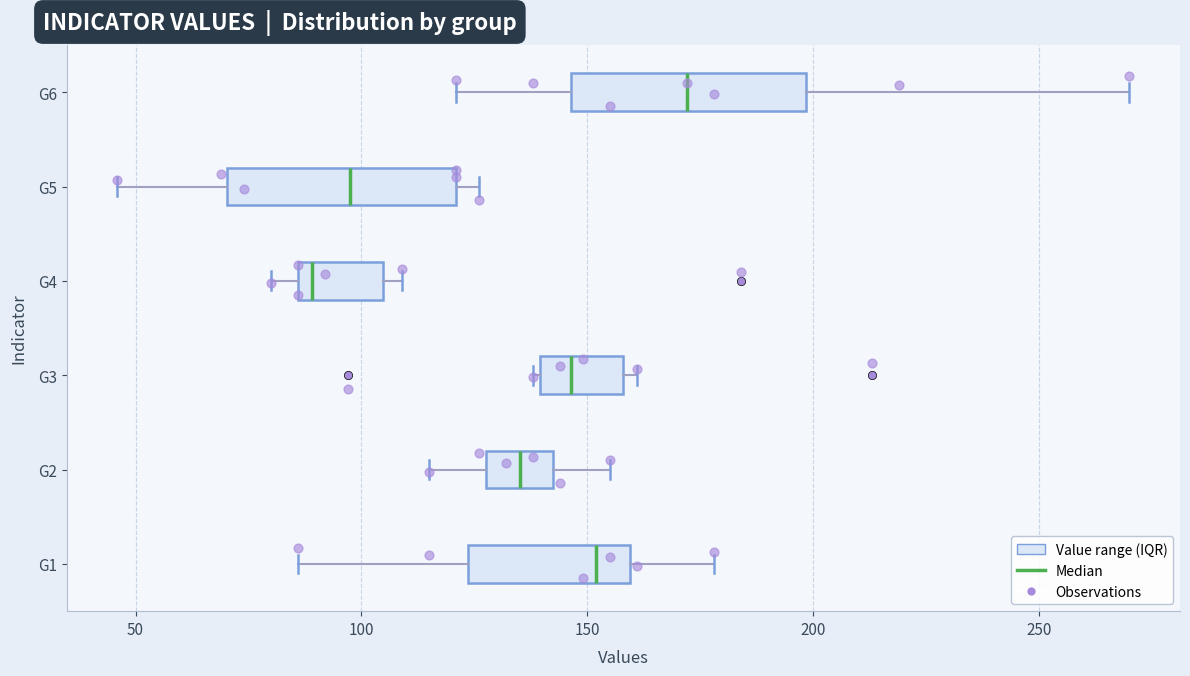

Where is the right edge of the box for G1 on the x-axis? The values are not printed on the chart, so give them approximately, as read against the axis.

160